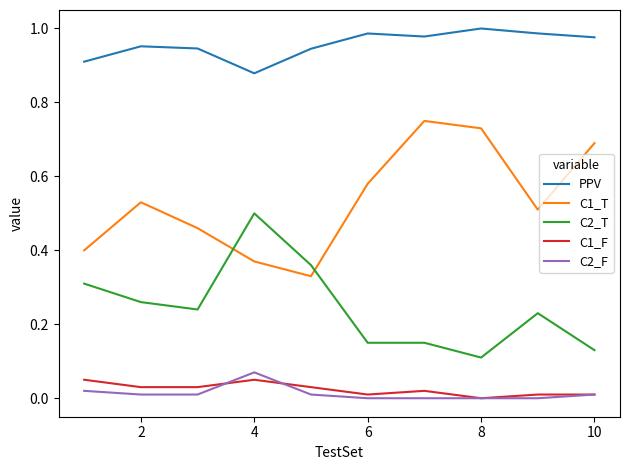

True or false: C1_T and C1_F cross at least once.

False